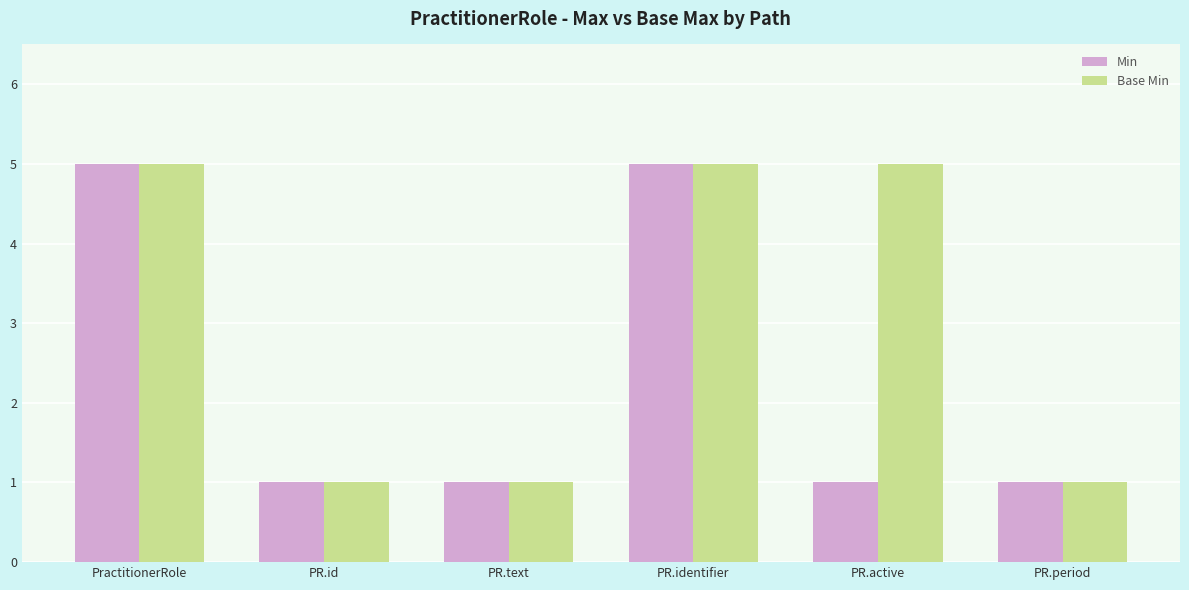

What is the total value across all series at PR.text?

2